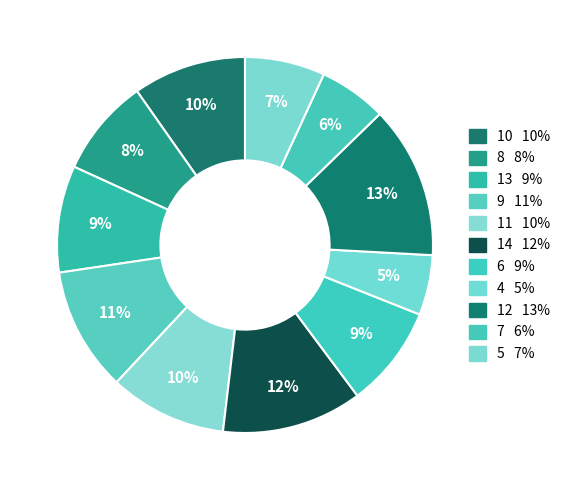

What is the smallest slice in the pie chart?

4